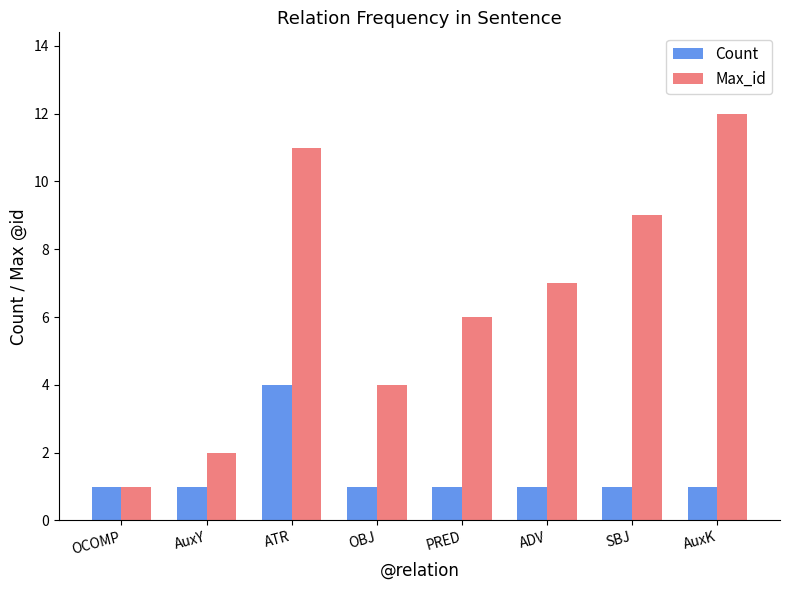

What position from the left is AuxY?

2